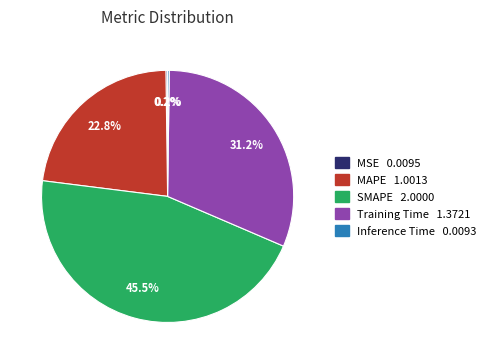

What is the largest slice in the pie chart?

SMAPE